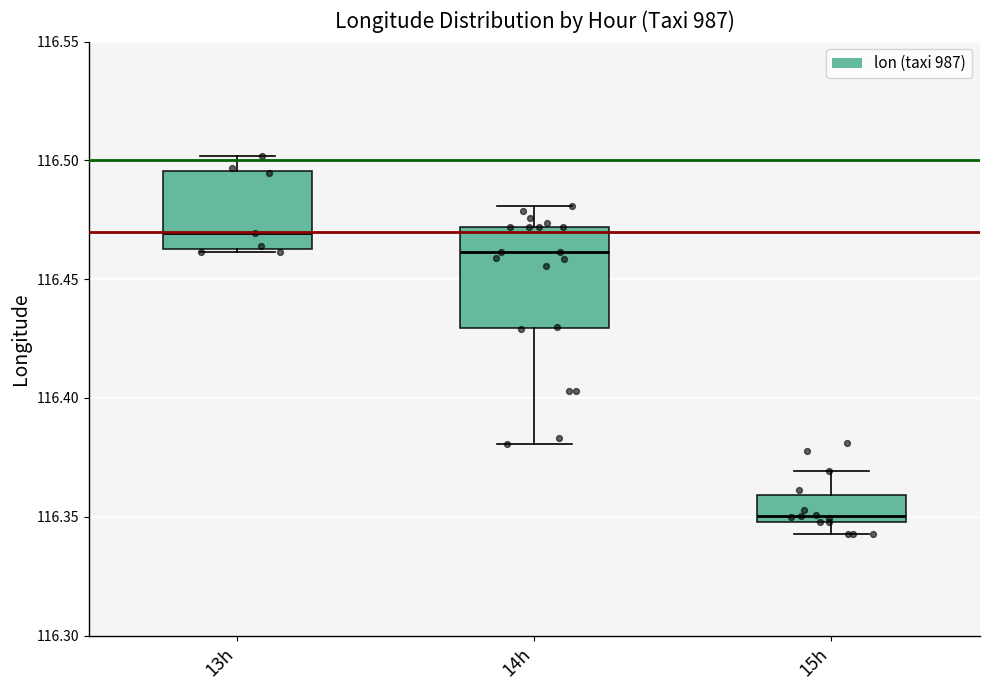

Reading left to right, transcribe this box plot: for each box, give where its median line is, the range the box spans, and where its two whiskers end, as read against the y-axis. The values are not printed on the chart, so give them approximately, as read against the axis.

13h: median 116.470, box 116.465 to 116.495, whiskers 116.460 to 116.500
14h: median 116.460, box 116.430 to 116.470, whiskers 116.380 to 116.480
15h: median 116.350 (just above the box's lower edge), box 116.350 to 116.360, whiskers 116.345 to 116.370